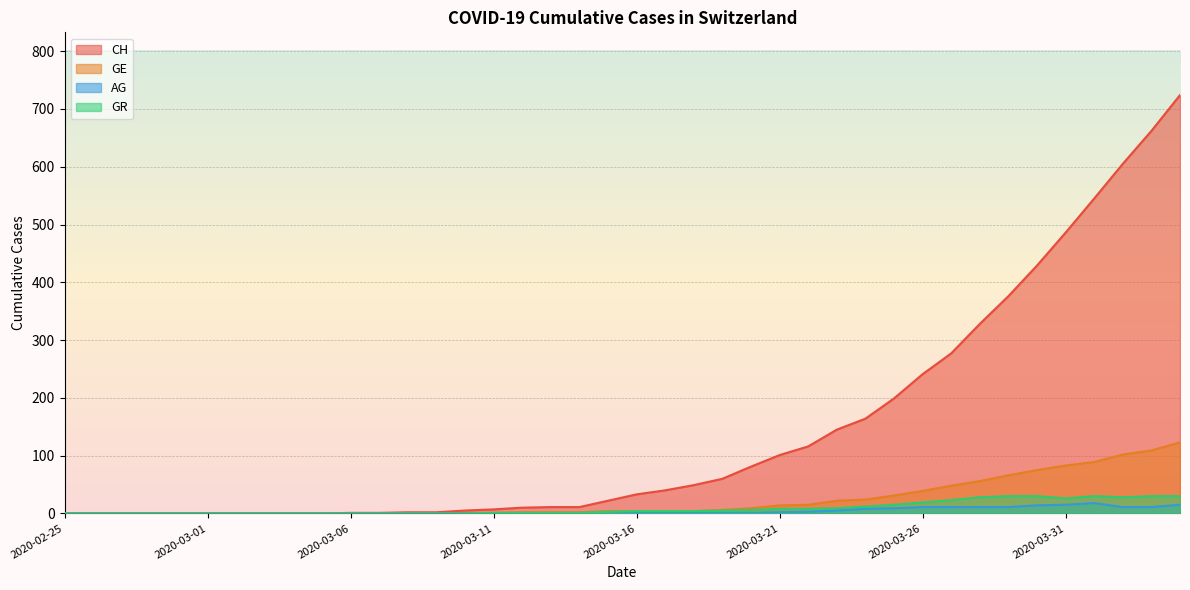

True or false: GR has more than 2 interior local peaks.

False